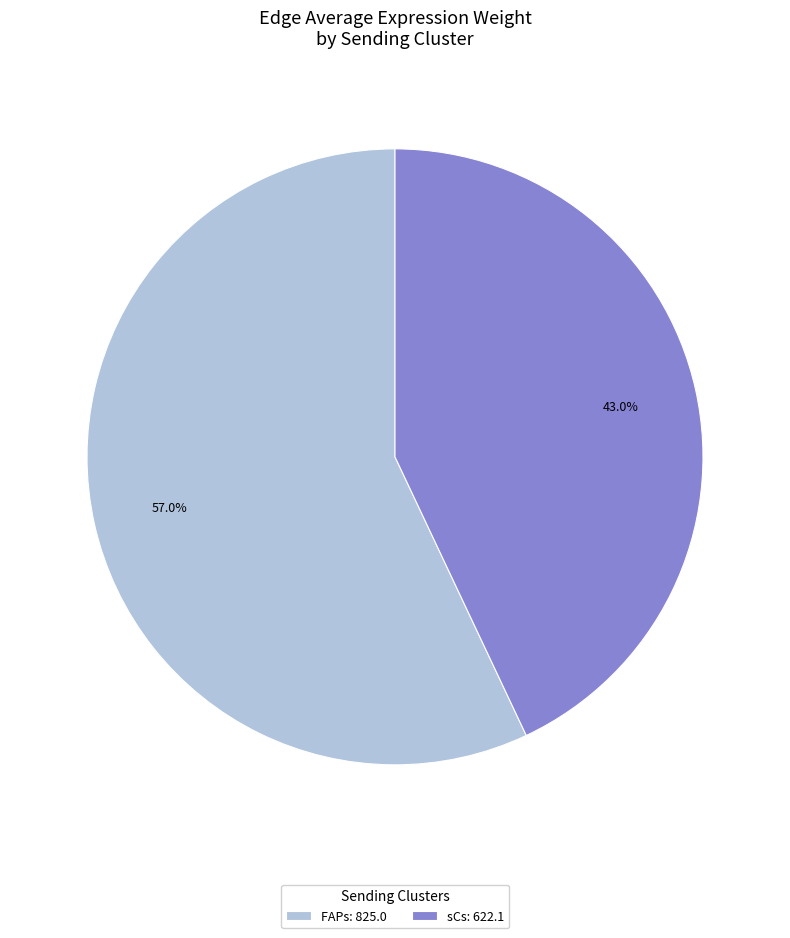

What is the smallest slice in the pie chart?

sCs: 622.1